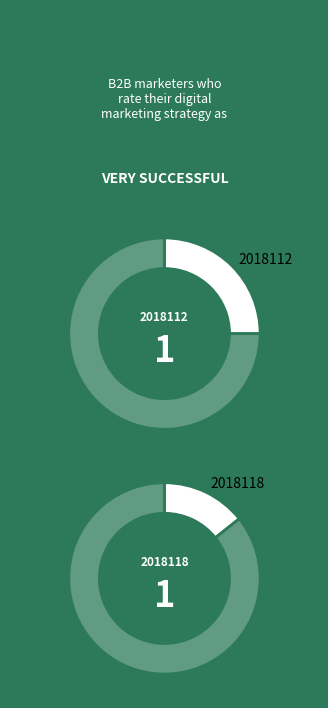

True or false: 2018116 accounts for 2% of the total.

False